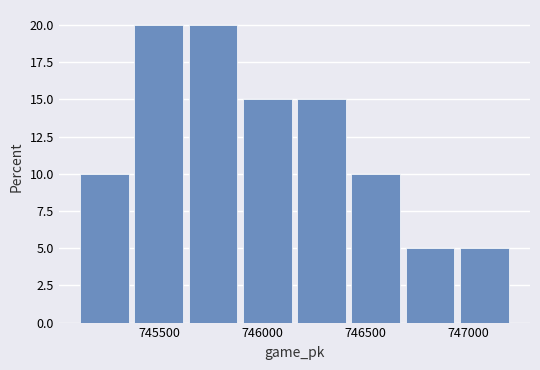

Reading left to right, list every bar in this chart as the range it spans on the x-axis followed by its height. Neither the bar edges nor the heights are printed on the chart, so give them approximately, as read against the axes.

745100 to 745400: 10
745400 to 745650: 20
745650 to 745900: 20
745900 to 746150: 15
746150 to 746450: 15
746450 to 746700: 10
746700 to 746950: 5
746950 to 747200: 5